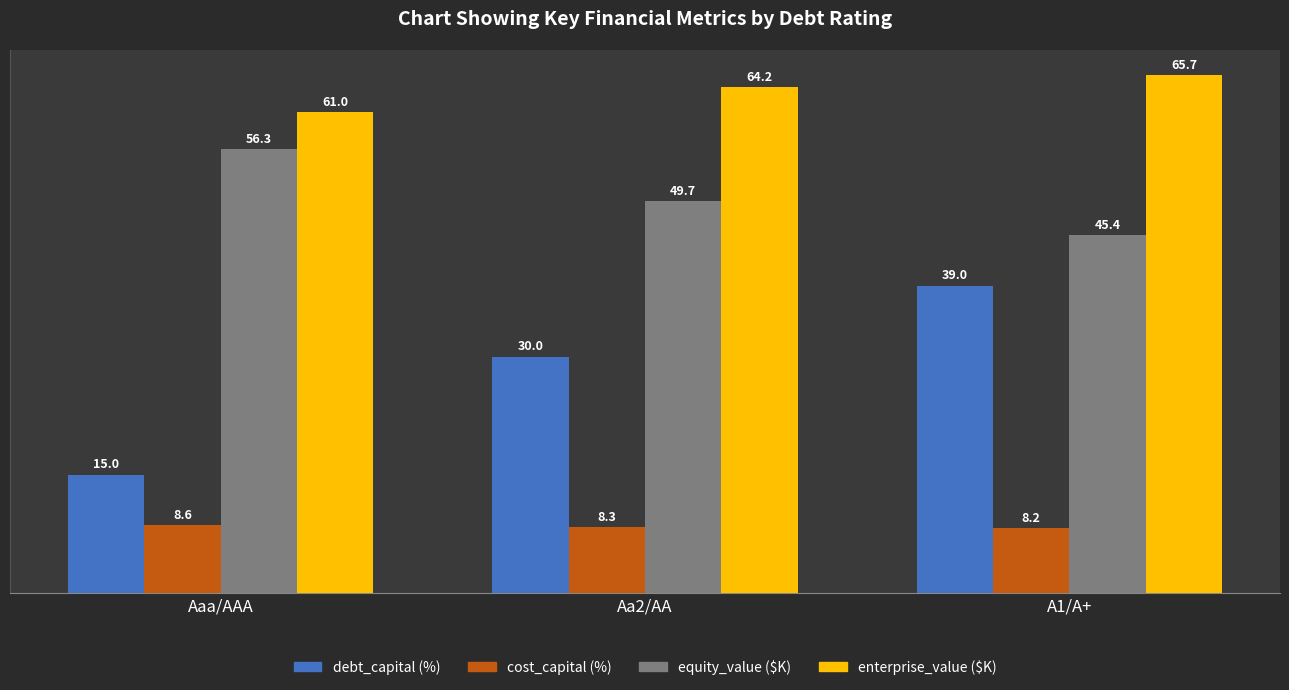

Which series changed the most between Aaa/AAA and Aa2/AA?

debt_capital (%)